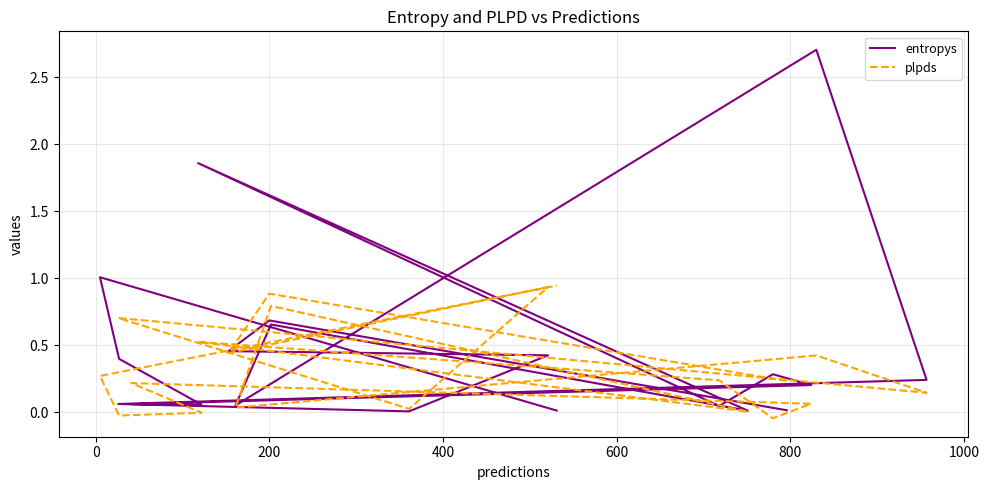

The plpds series shows 0.1 at 8. True or false?

False